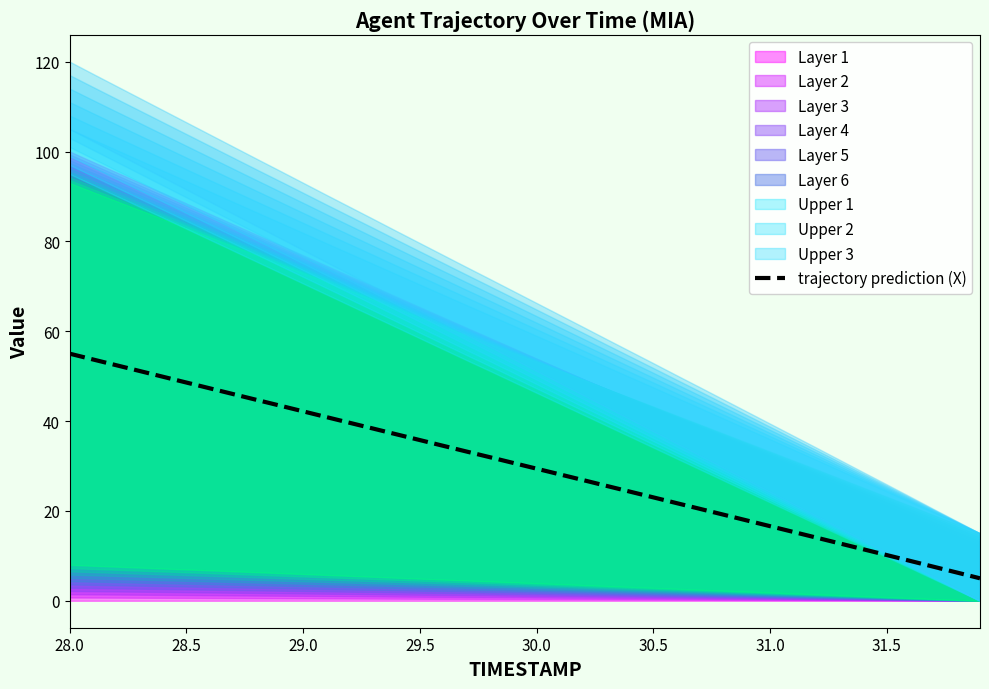

What is the lowest value of the trajectory prediction (X) series?

5.0